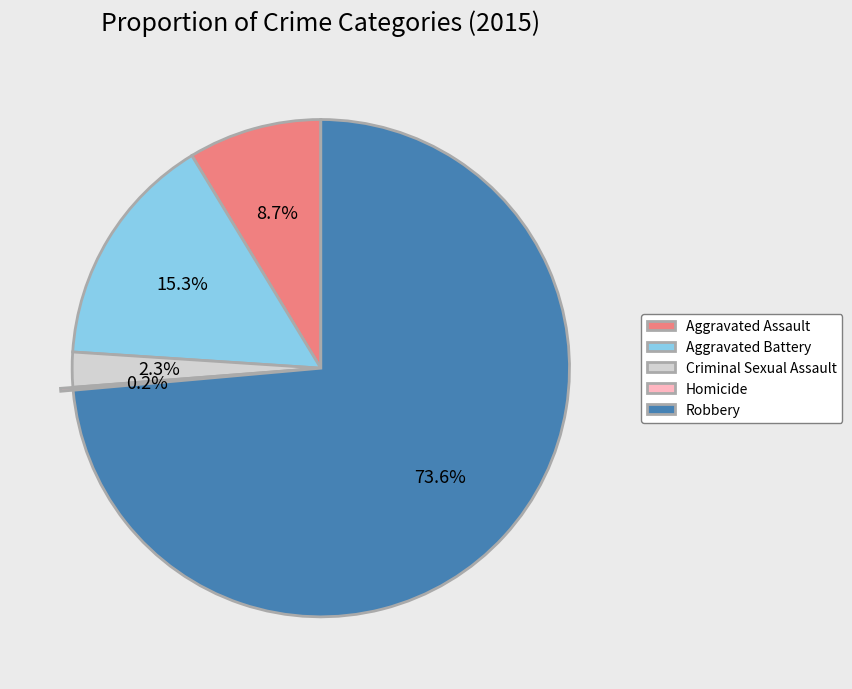

Is Robbery the majority of the pie?

Yes